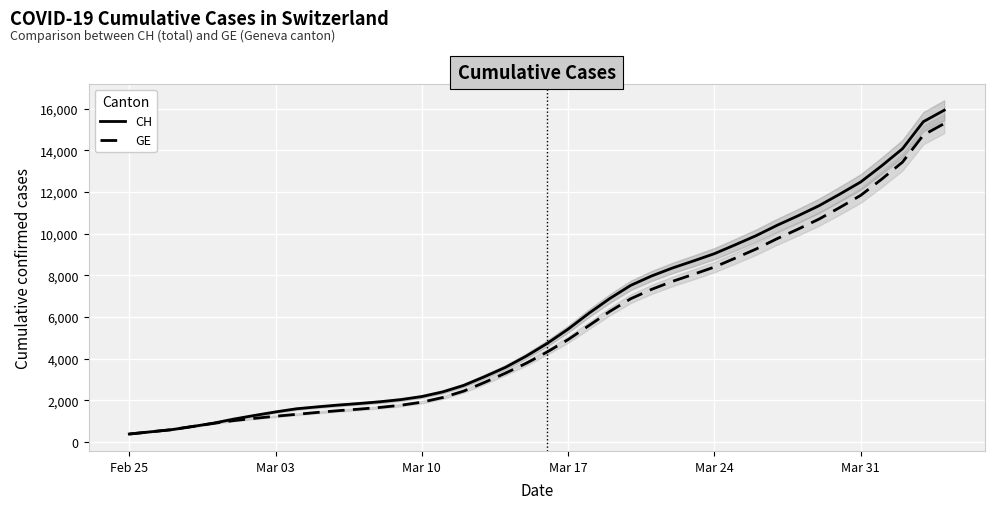

What is the difference between the maximum and second lowest values in the GE series?

14805.0